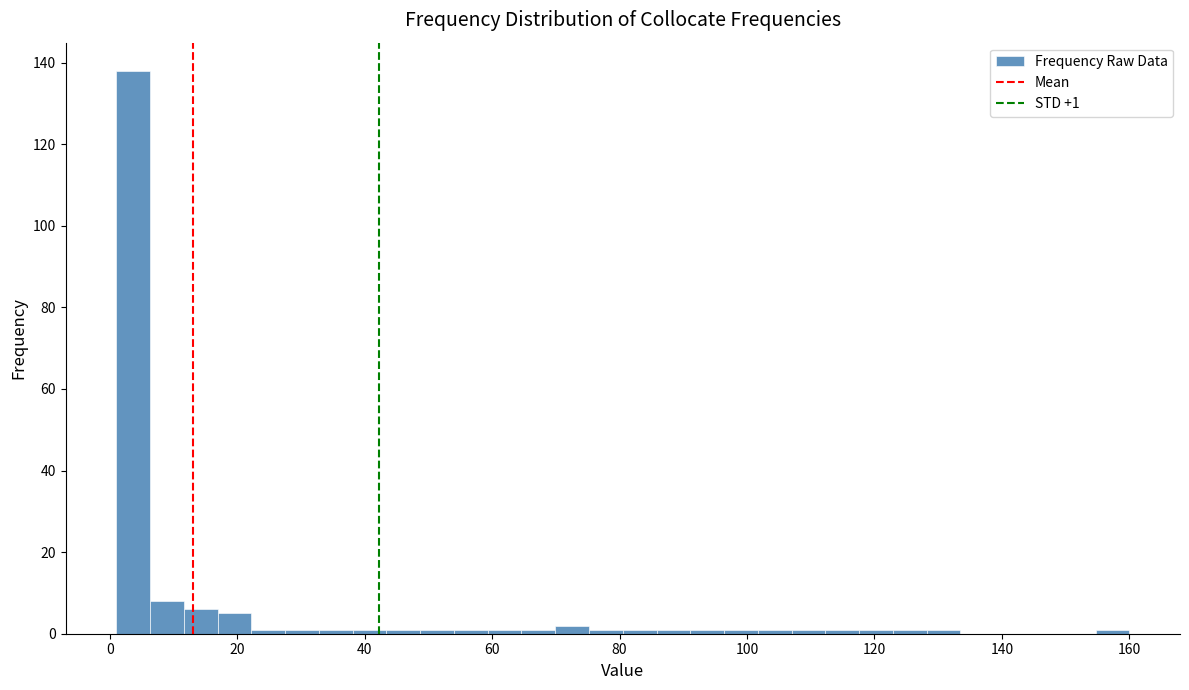

Read against the x-axis, roughly where is the centre of the tallest bar?

4